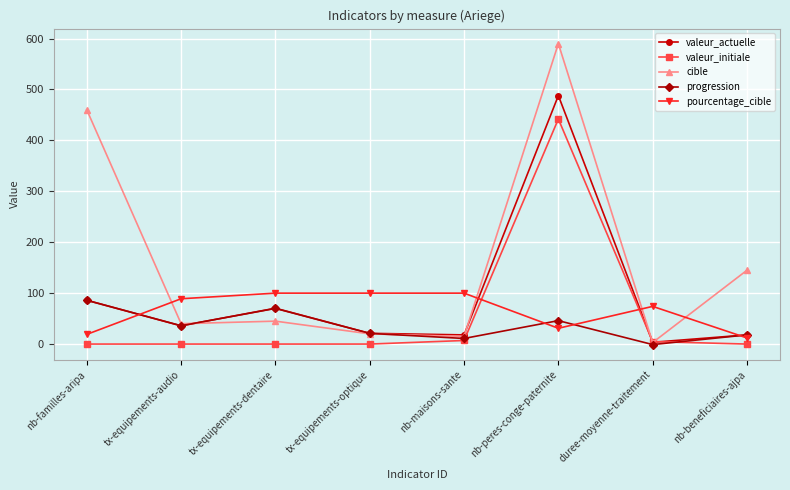

At which label is valeur_actuelle closest to 245?

nb-familles-aripa